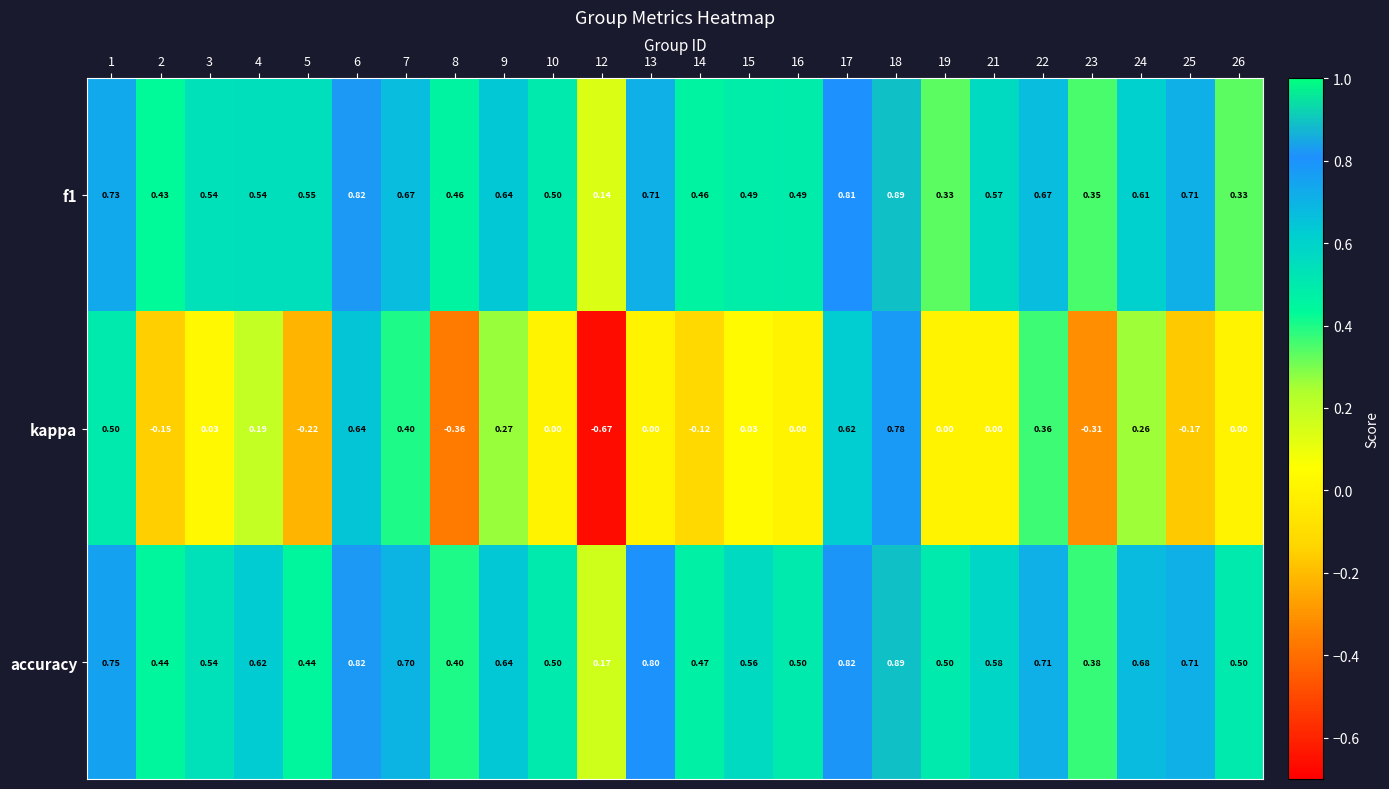

Between 2 and 21, which series saw the biggest shift?

kappa